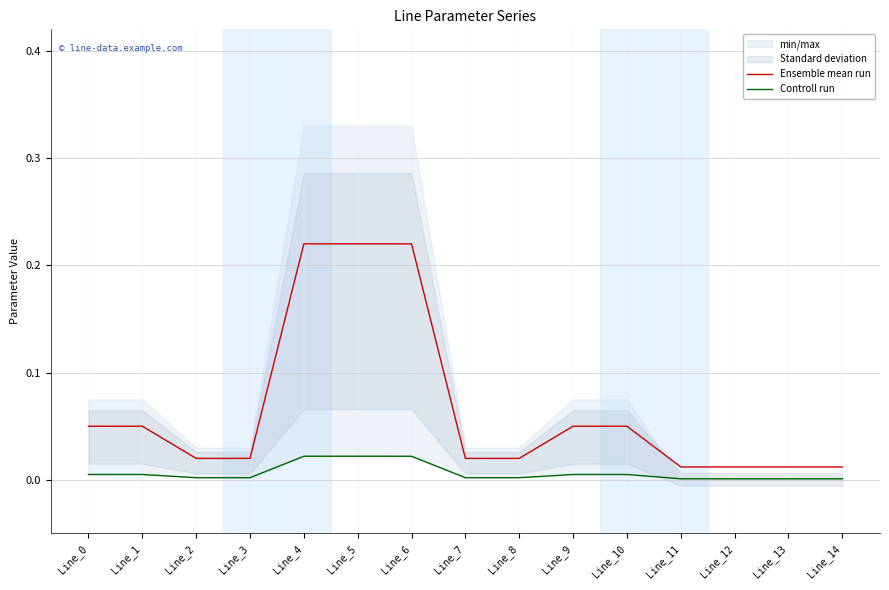

What is the difference between the Ensemble mean run values at Line_6 and Line_0?

0.2